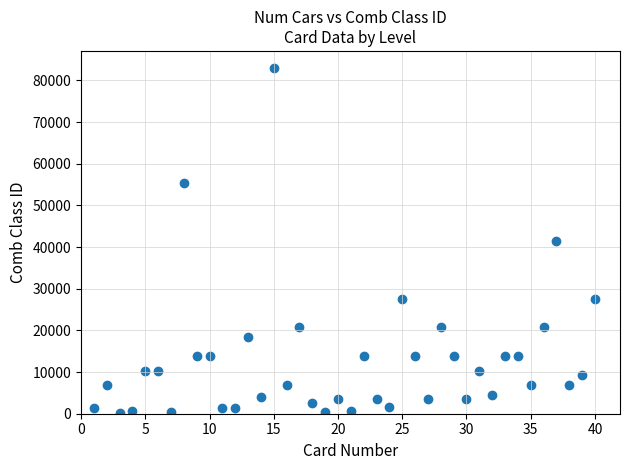

What is the range of Y values (max minus min)?

82800